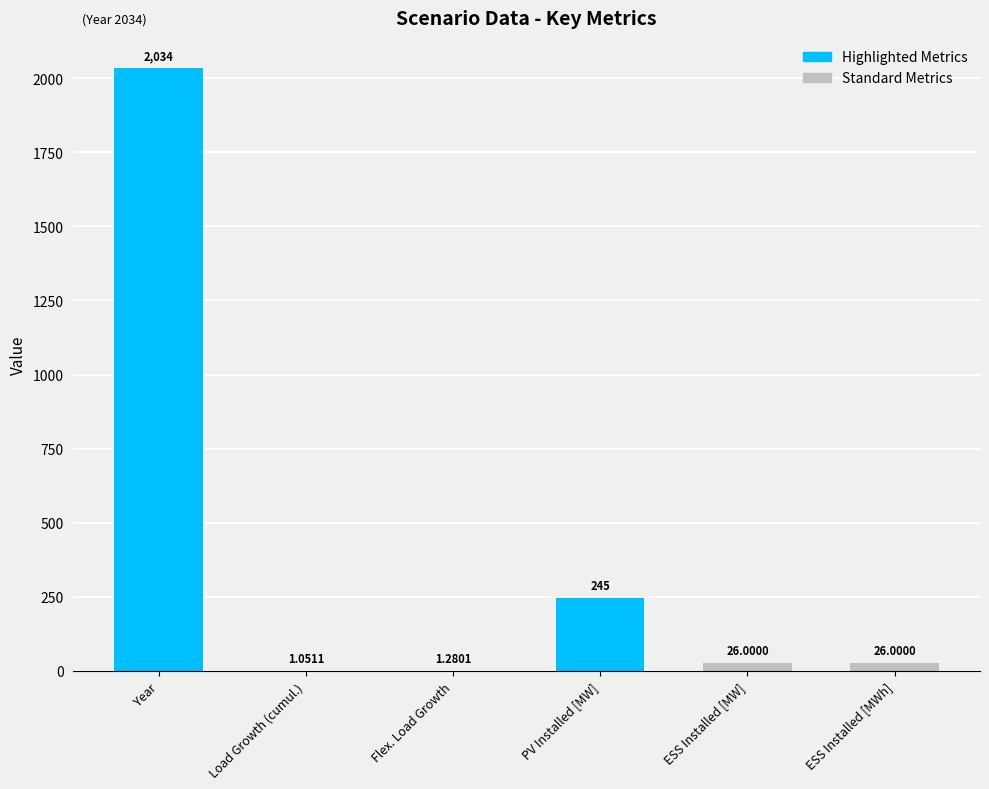

Between Load Growth (cumul.) and Year, which is larger?

Year